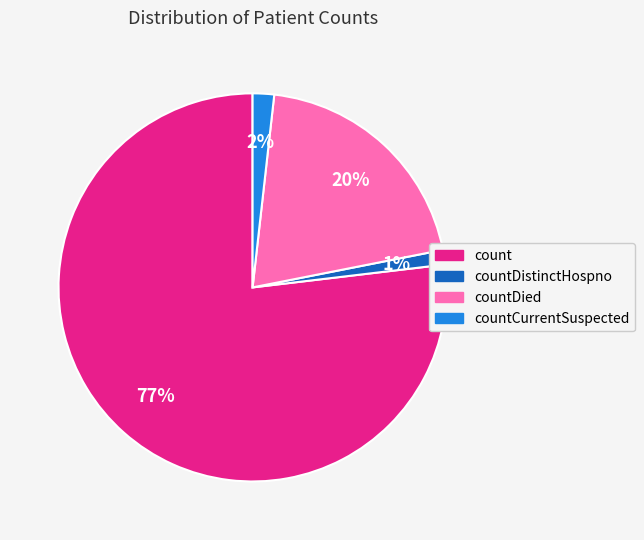

To the nearest percent, what is the average slice percentage?

25%